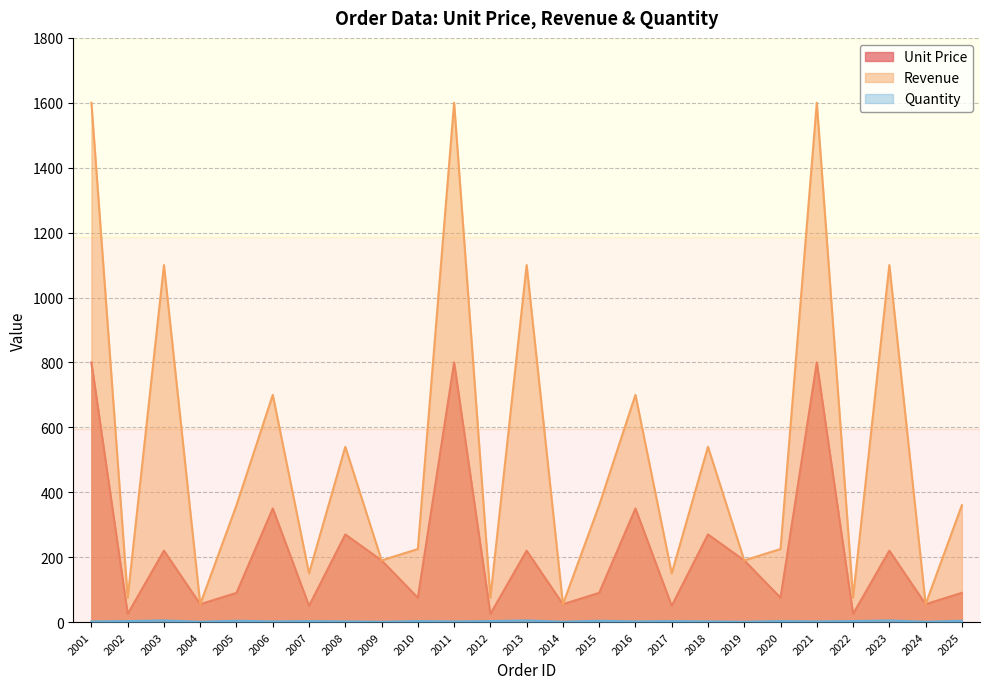

Which series has the widest spread of values?

Revenue